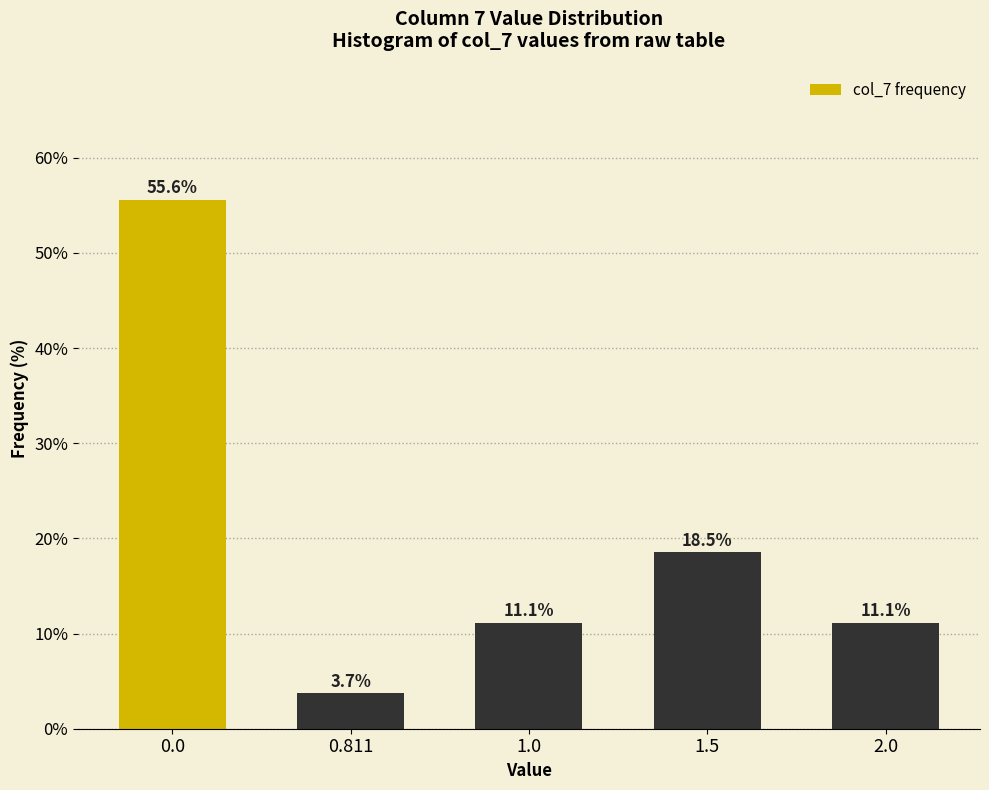

Reading left to right, what are all the values shown in this chart?

55.6	3.7	11.1	18.5	11.1